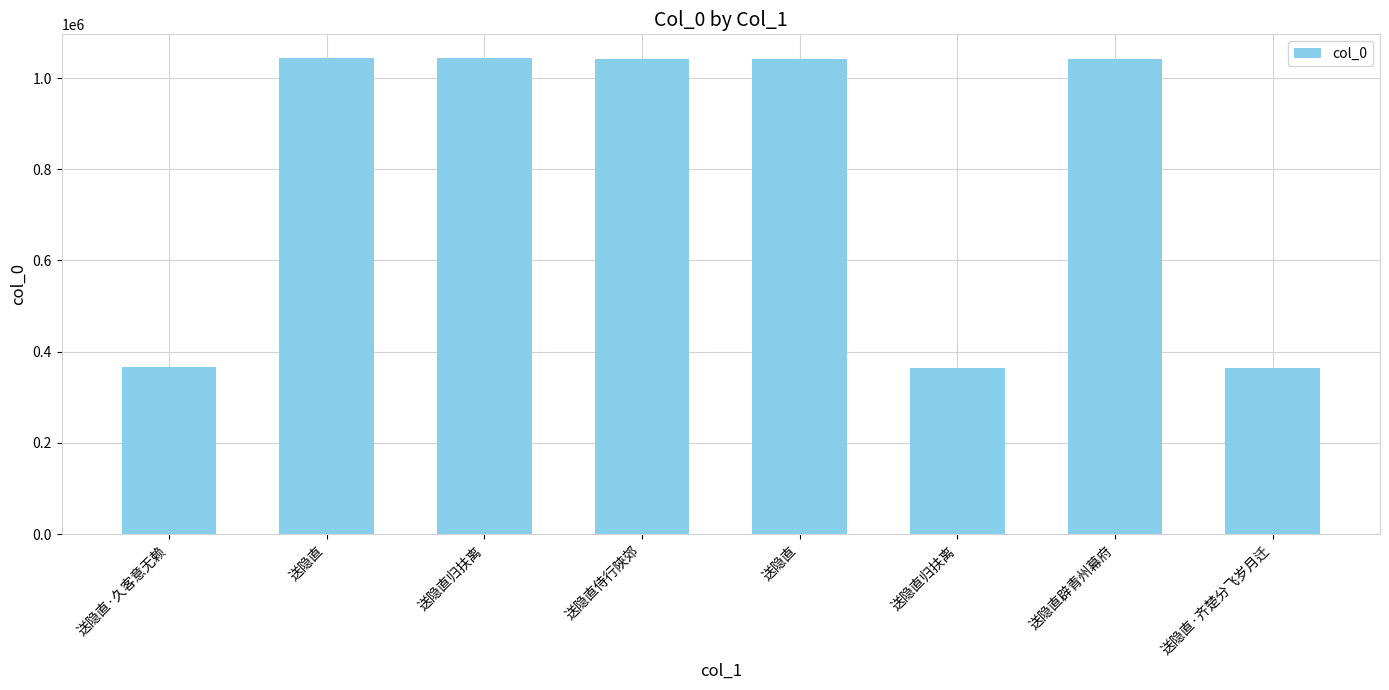

Count the number of categories in the chart.

8